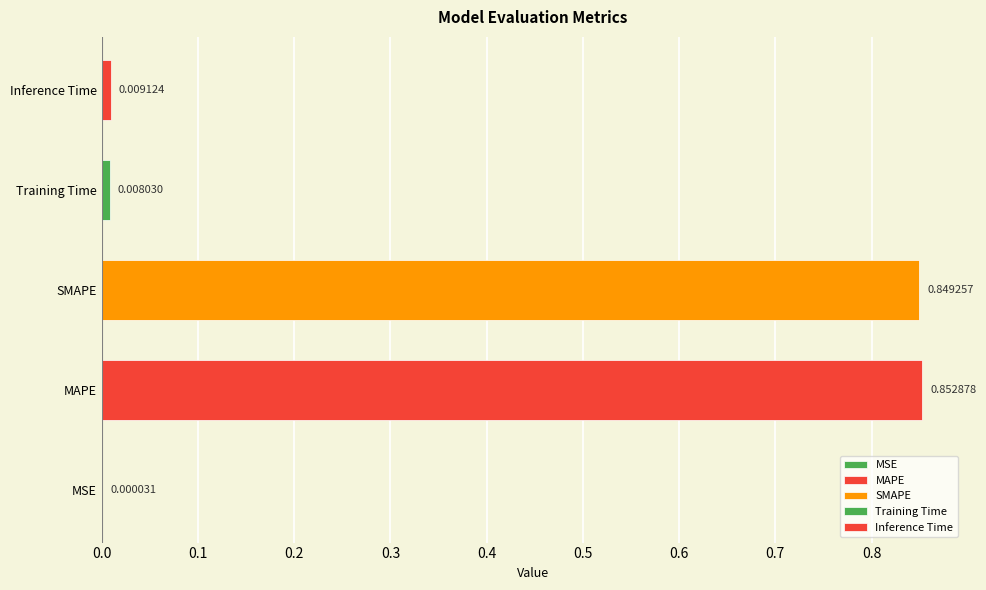

Rank the categories by value from lowest to highest.

MSE, Training Time, Inference Time, SMAPE, MAPE